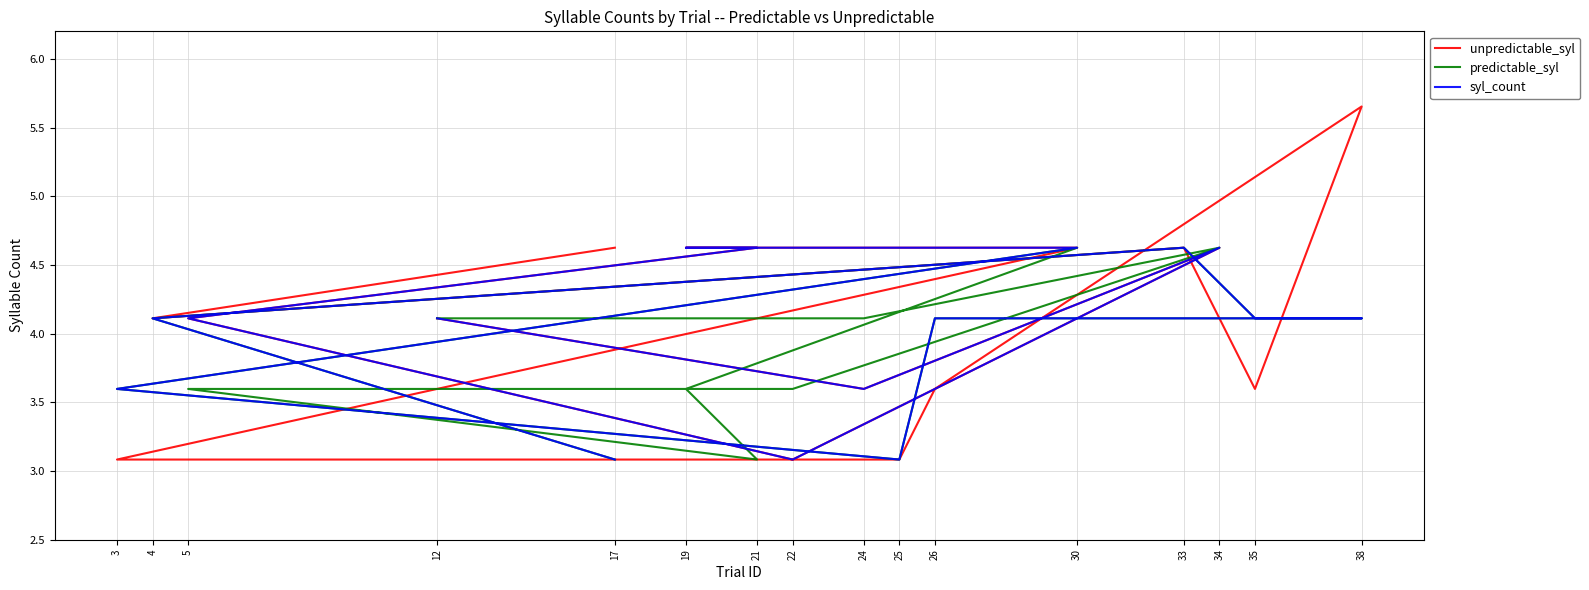

Is it true that predictable_syl equals 6.0 at 19?

False